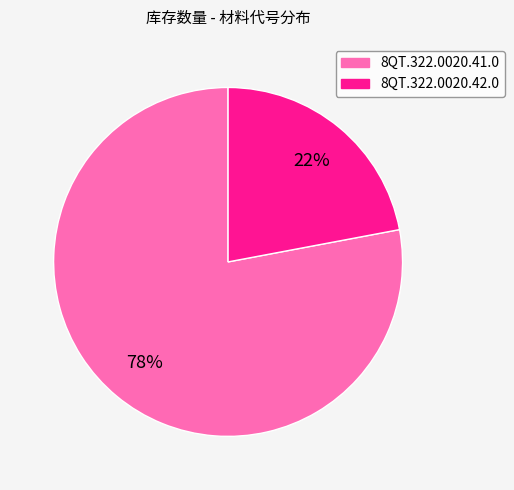

What is the ratio of the value at 8QT.322.0020.41.0 to the value at 8QT.322.0020.42.0?

3.5